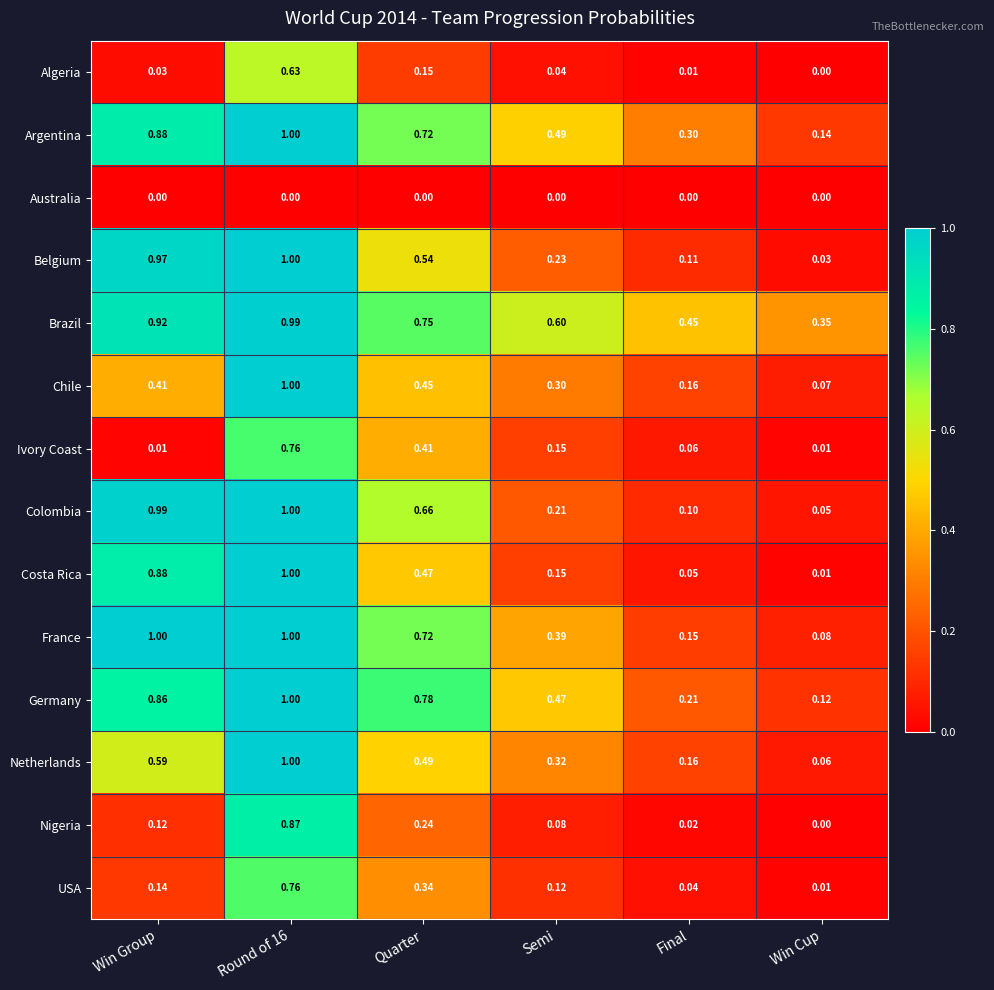

Which series has the widest spread of values?

Costa Rica